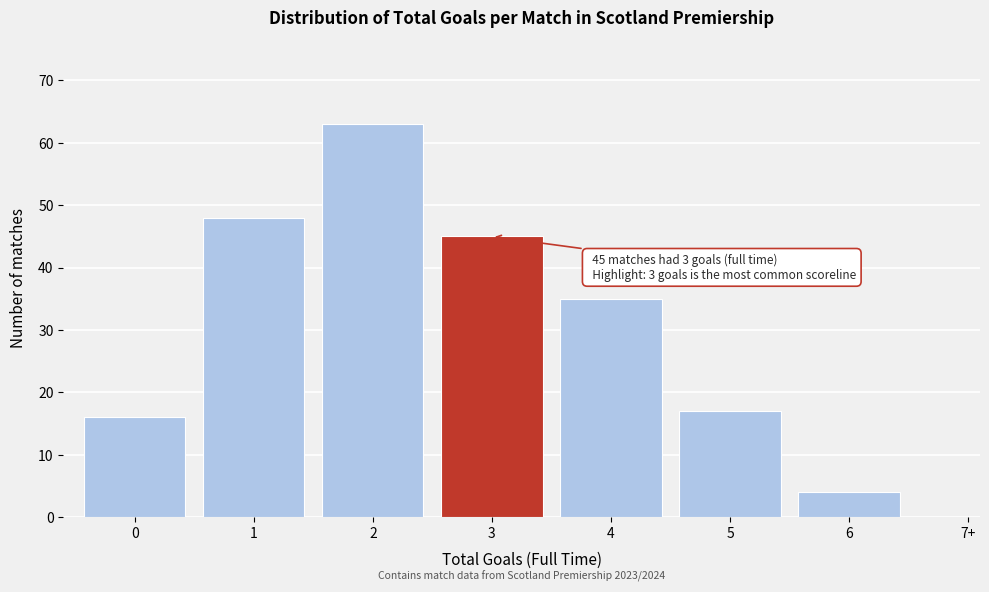

Reading right to left, transcribe all the data shown in this chart.

7+=0	6=4	5=17	4=35	3=45	2=63	1=48	0=16